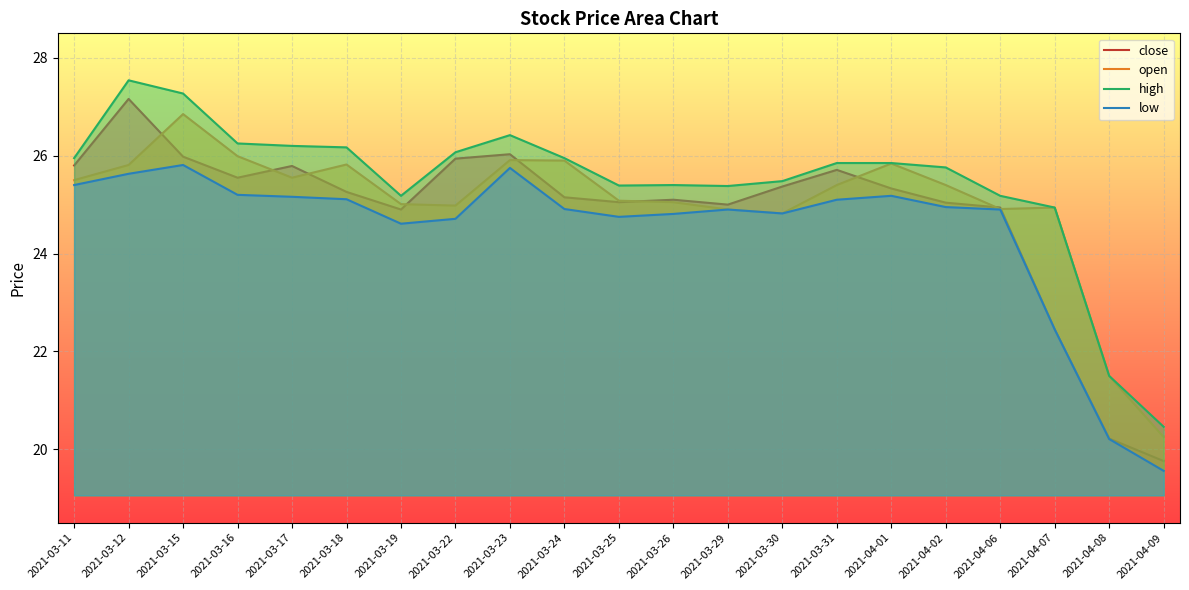

Is the value of low at 2021-04-06 greater than the value of open at 2021-03-26?

No